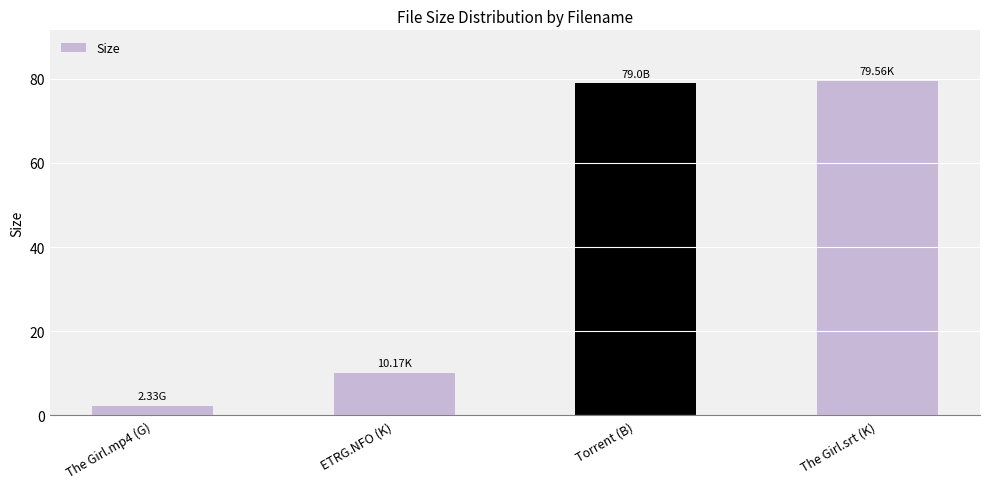

Does the chart contain any negative values?

No